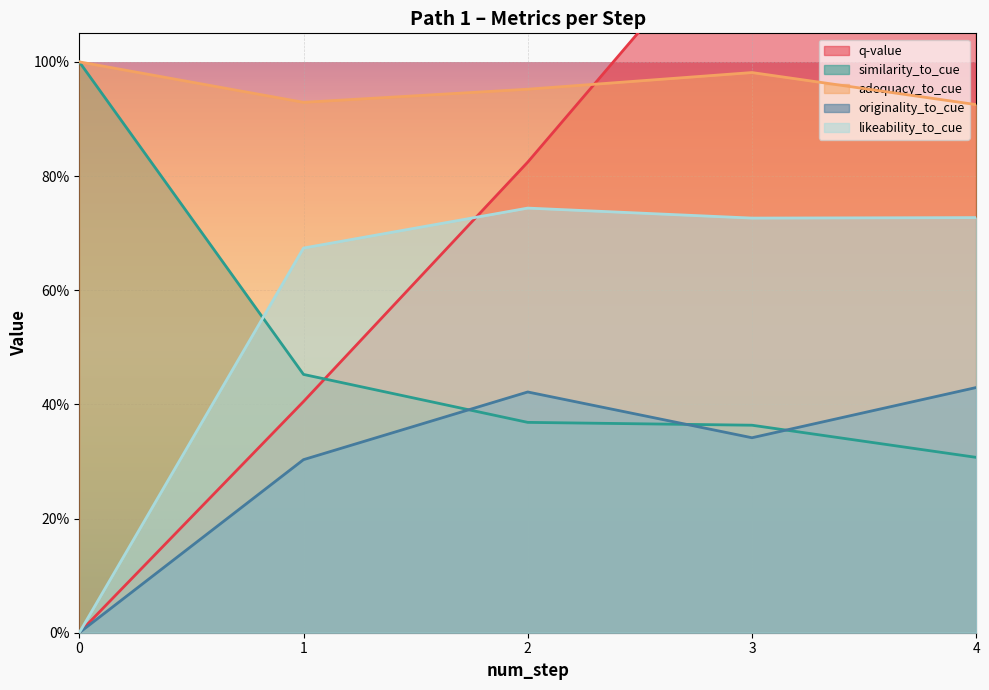

True or false: adequacy_to_cue and likeability_to_cue intersect in this chart.

False